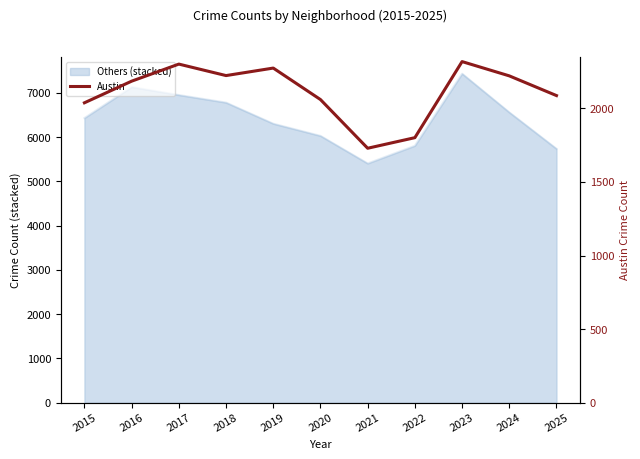

Reading left to right, extract all data points from this chart.

2015=2038	2016=2185	2017=2301	2018=2223	2019=2274	2020=2060	2021=1729	2022=1801	2023=2318	2024=2221	2025=2087